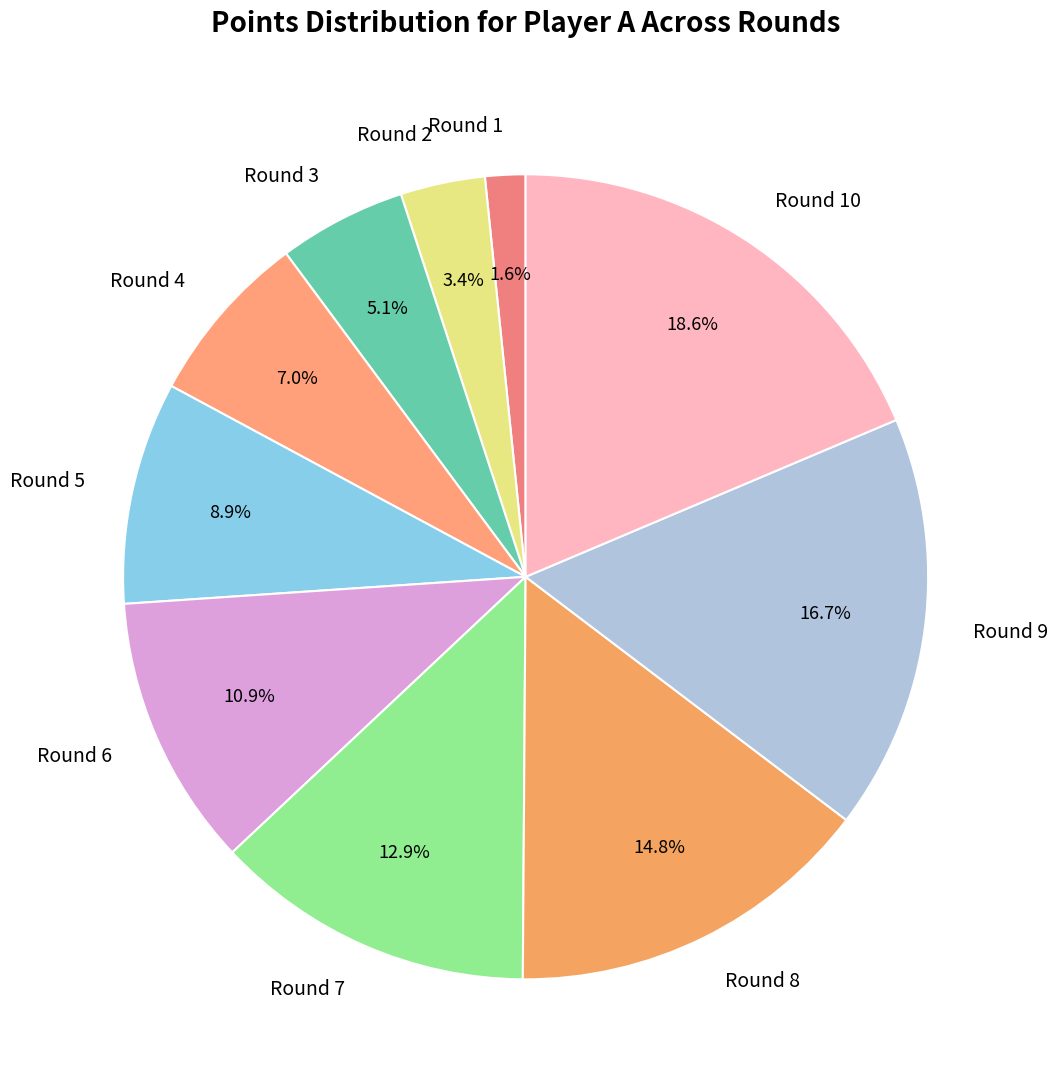

The Round 9 slice represents 17% of the pie. True or false?

True